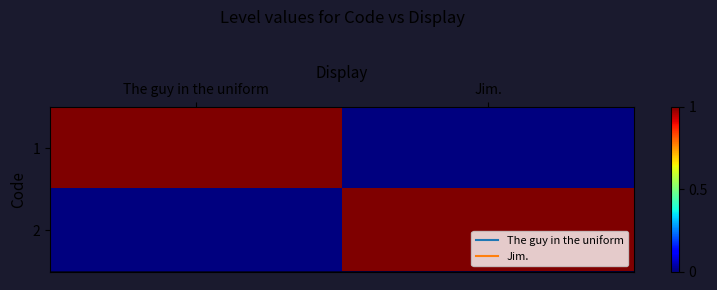

At The guy in the uniform, list the series in order from largest to smallest.

1, 2